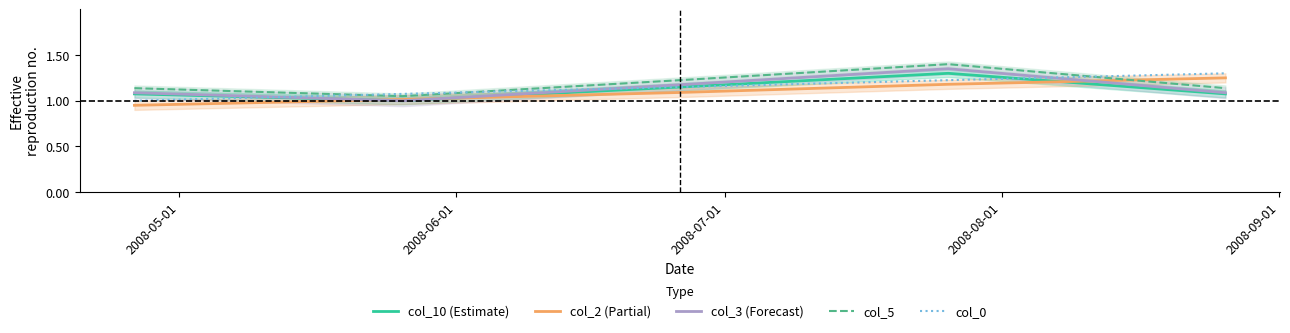

After their last crossing, which series has the higher values: col_2 (Partial) or col_5?

col_2 (Partial)